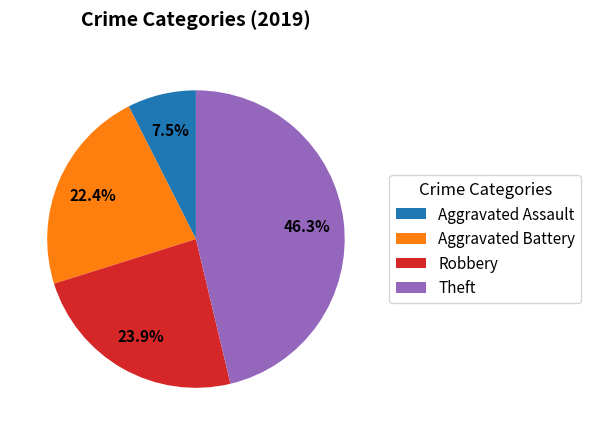

Which category has the biggest portion of the pie?

Theft